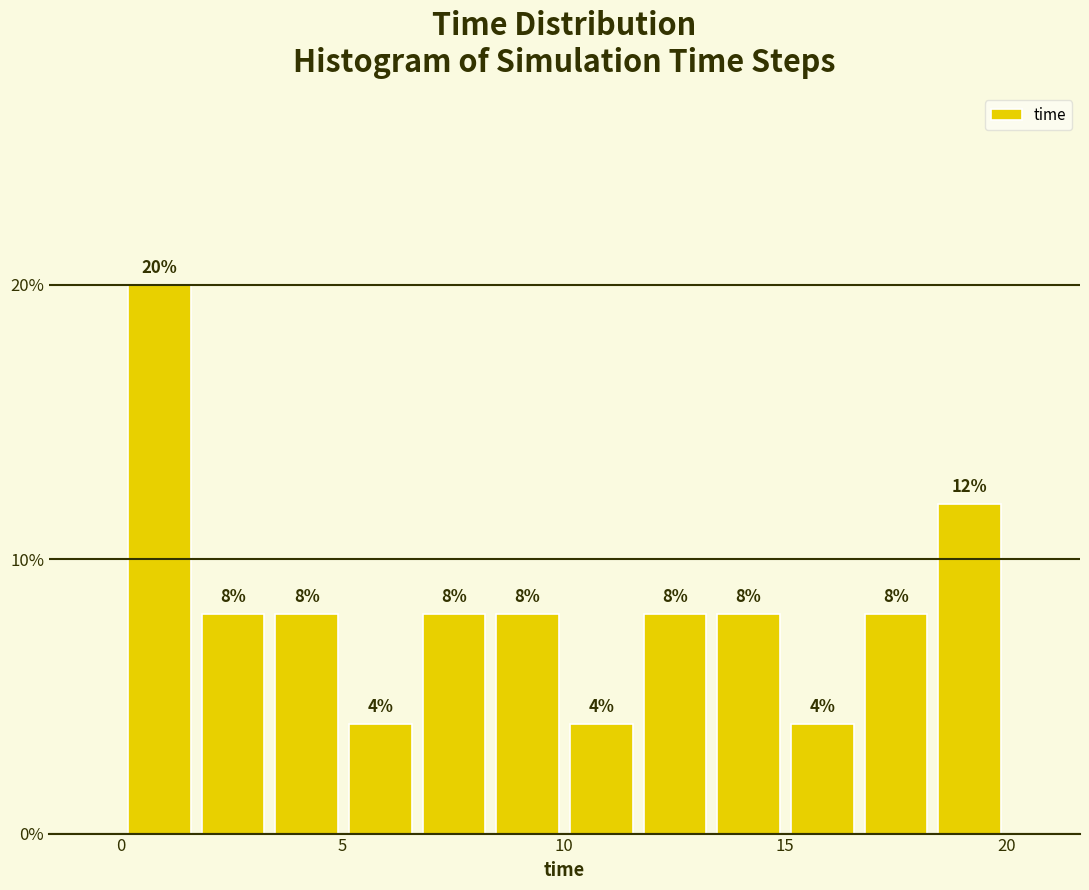

Read against the x-axis, roughly where is the centre of the tallest bar?

1.0